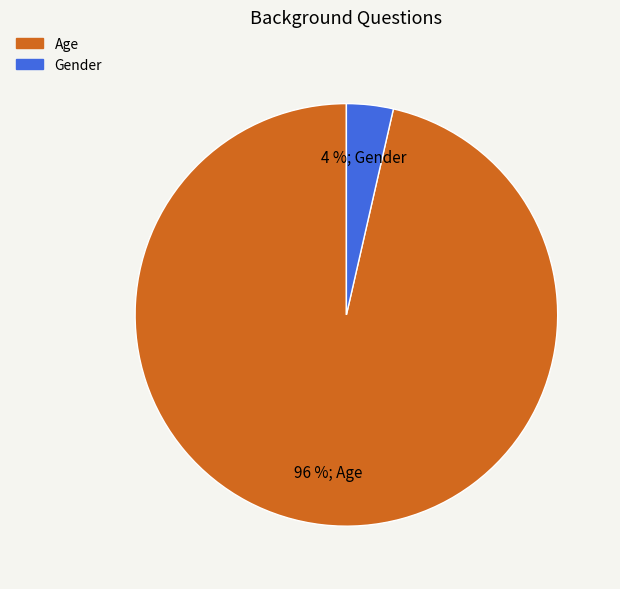

Which slice is the largest?

Age